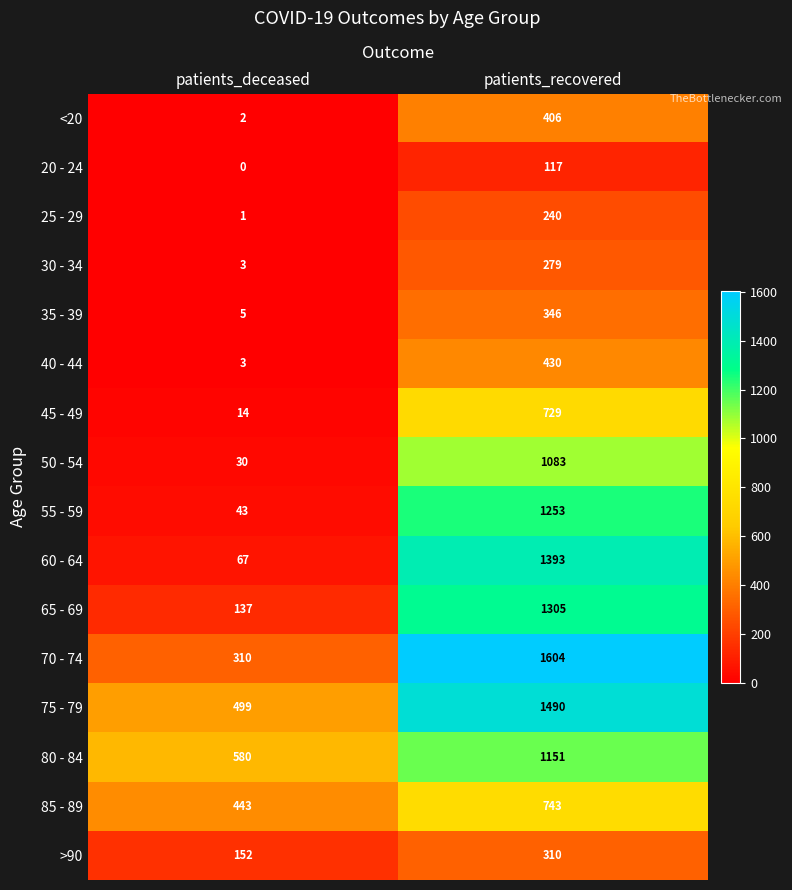

True or false: 30 - 34 has a value of 5 at patients_deceased.

False